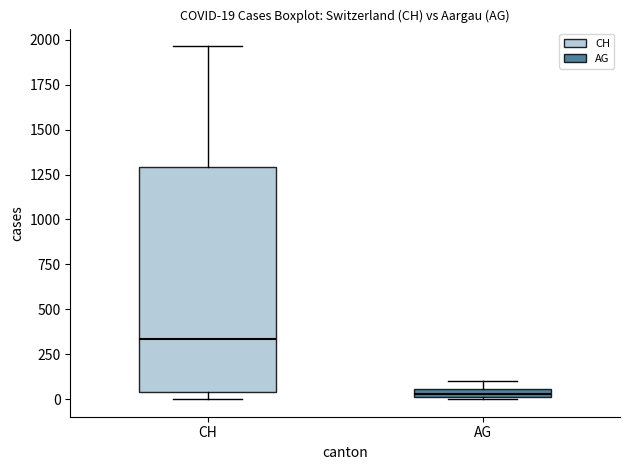

Comparing the boxes themselves (not the whiskers), which one is the tallest?

CH